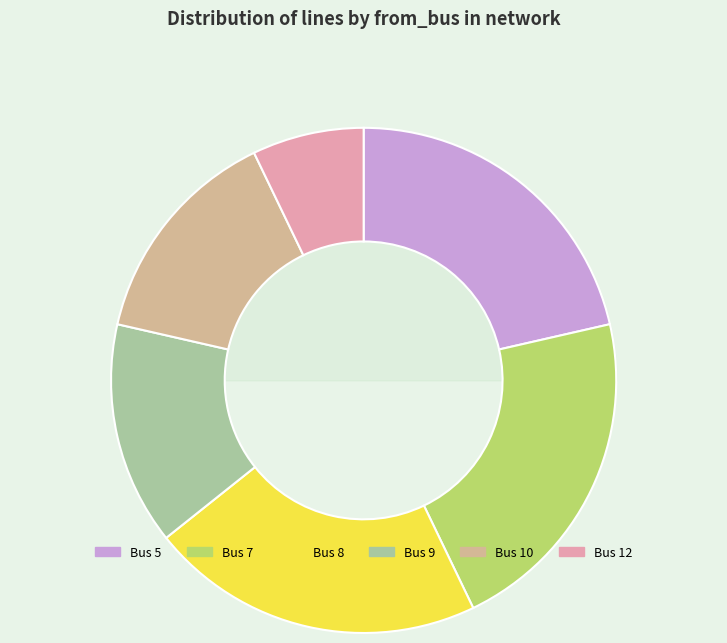

Is there any slice that represents more than half of the pie?

No